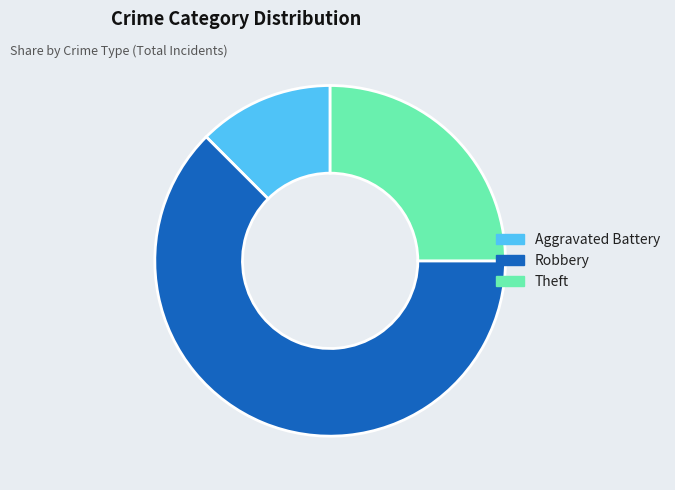

Do Theft and Robbery together represent more than half of the pie?

Yes